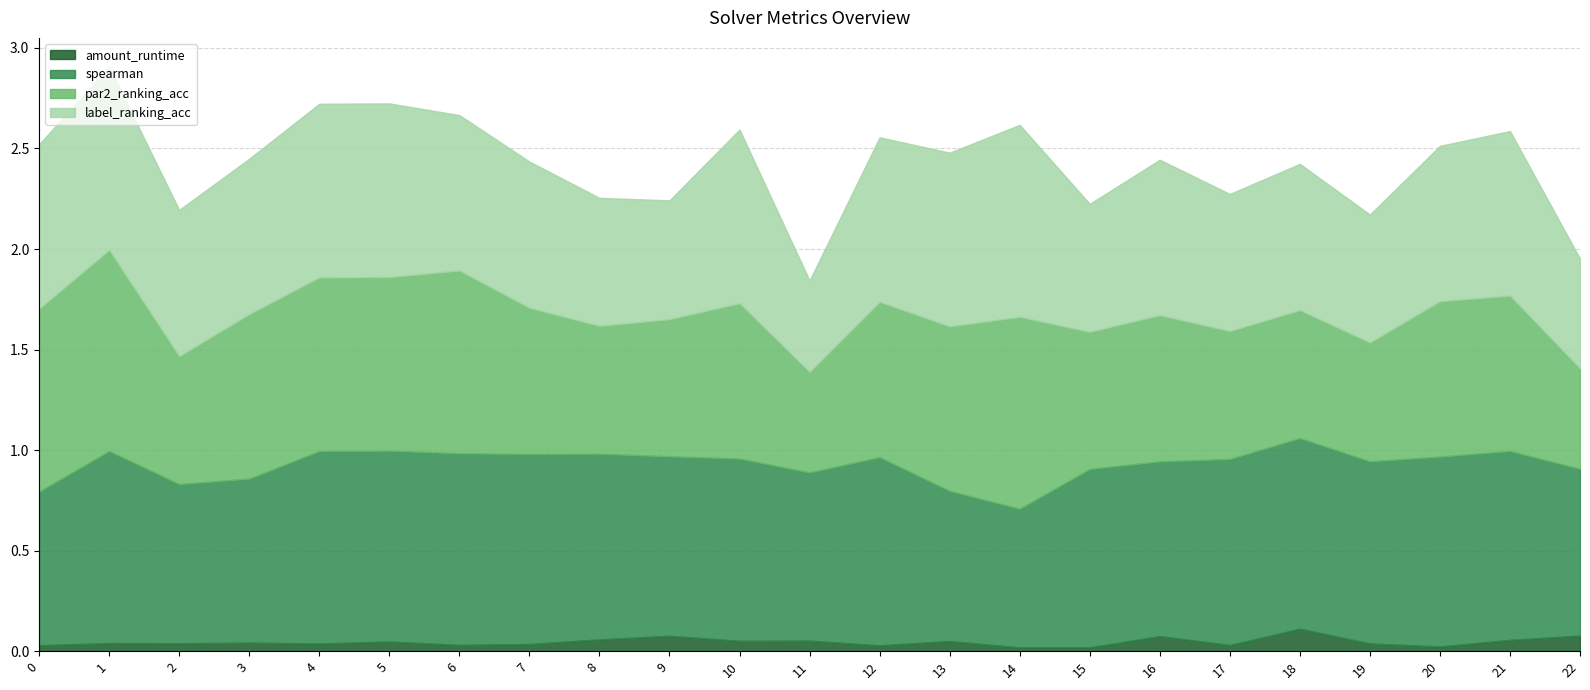

Read the par2_ranking_acc value at 5.

0.9